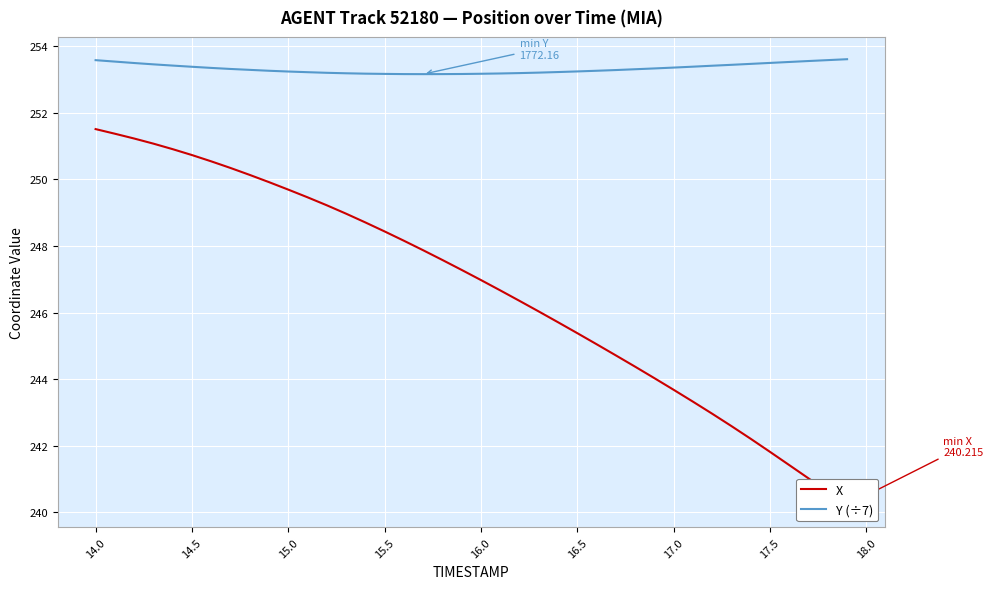

The Y (÷7) series shows 253.2 at 15.0. True or false?

True